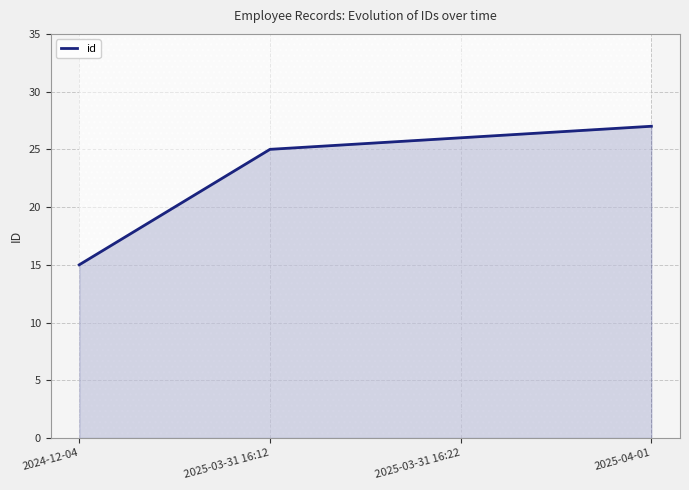

What is the average value?

23